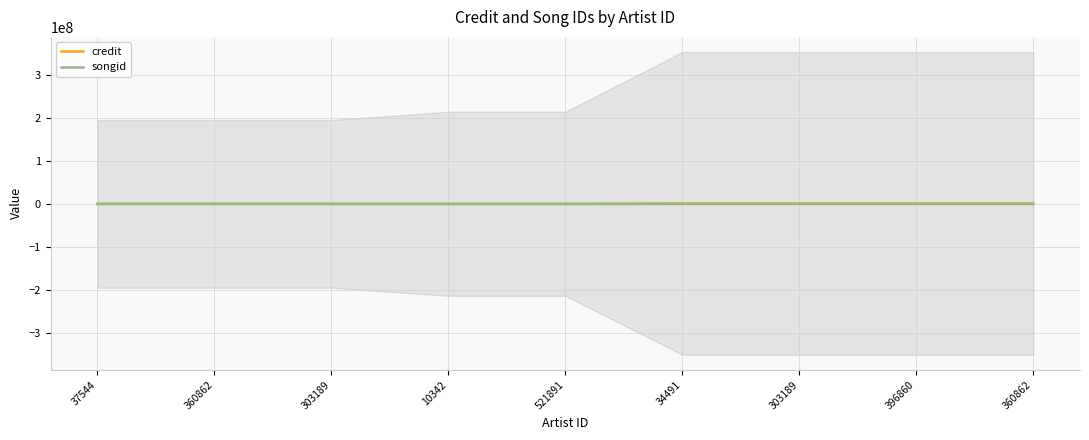

How many lines are shown in the chart?

2